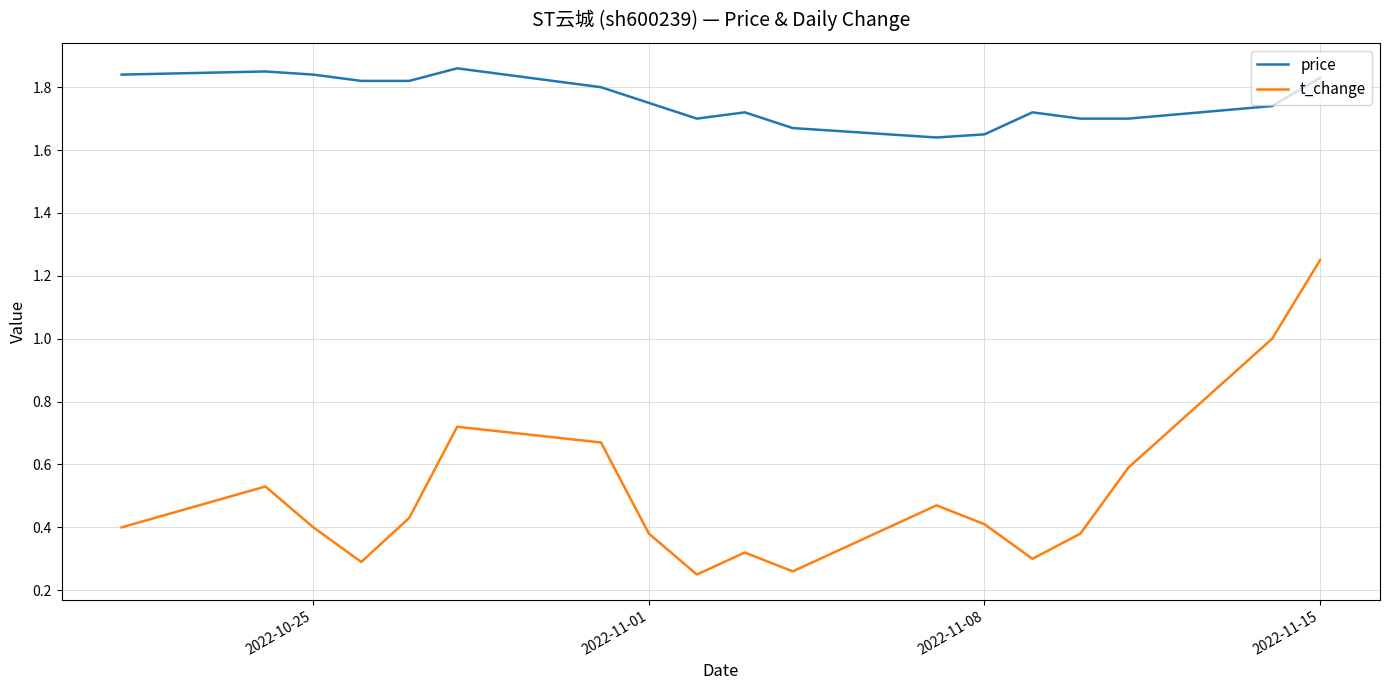

True or false: price and t_change cross at least once.

False